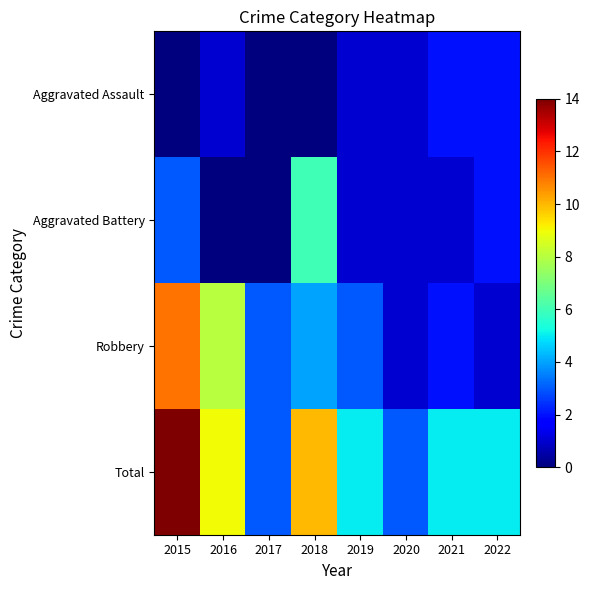

How many categories are shown in the chart?

8